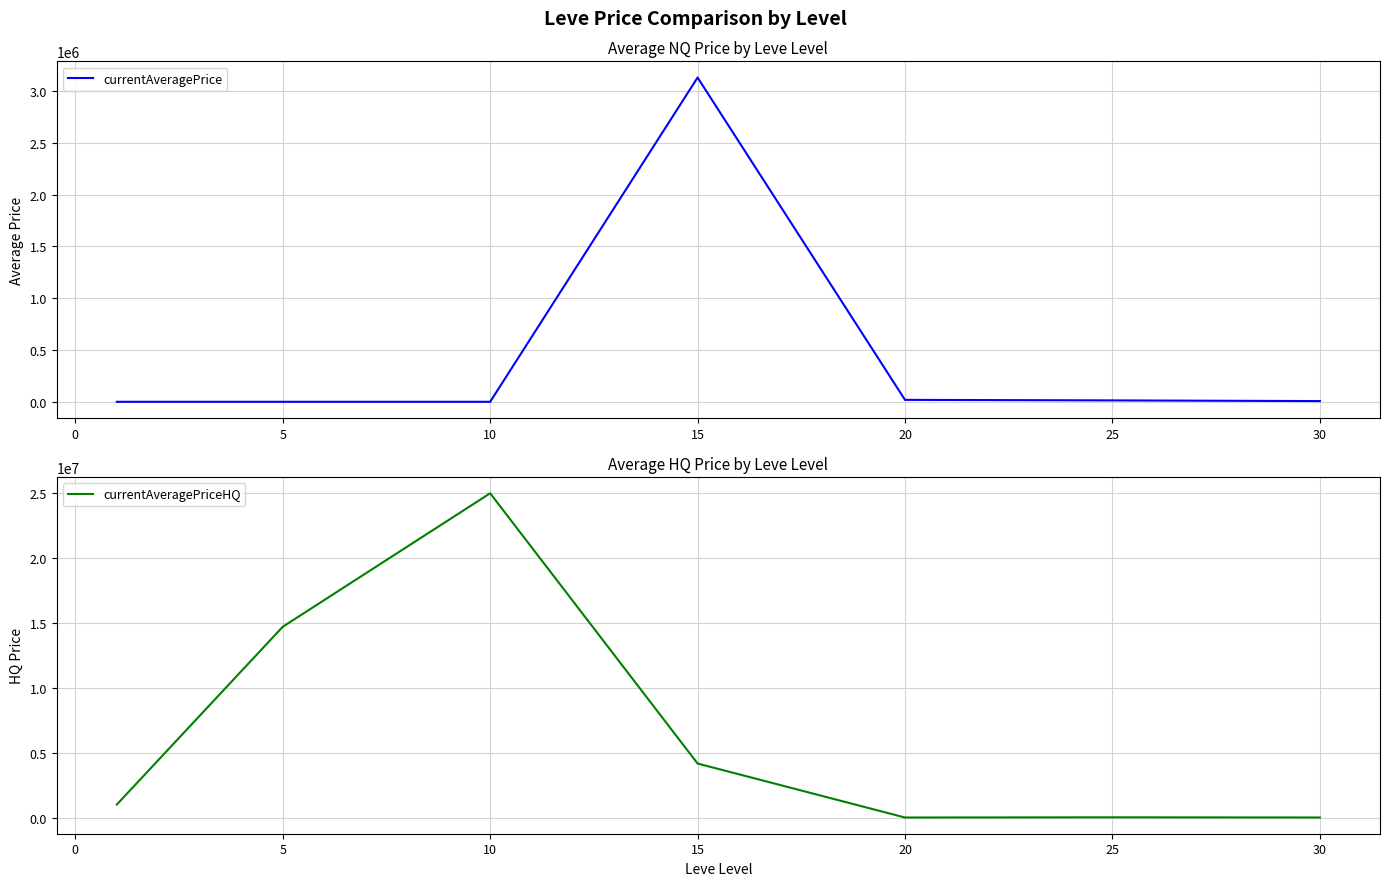

Reading left to right, extract all data points from this chart.

currentAveragePrice: 3131.3	3108.7	3065.7	3127384.0	21587.5	16499.8	9784.0
currentAveragePriceHQ: 1006038.2	14709790.7	25001000.0	4168676.0	8333.3	23500.0	9895.5